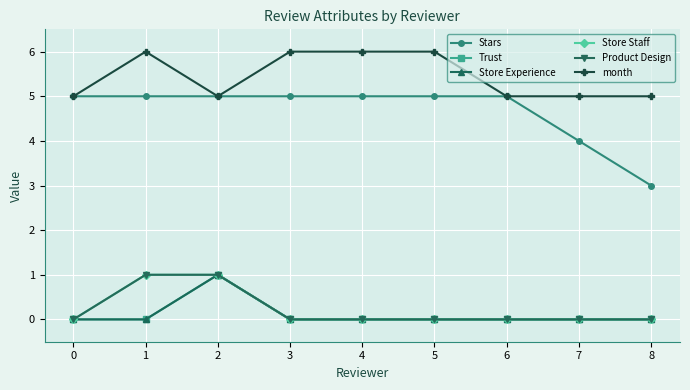

Reading right to left, transcribe all the data shown in this chart.

Stars: 8=3	7=4	6=5	5=5	4=5	3=5	2=5	1=5	0=5
Trust: 8=0	7=0	6=0	5=0	4=0	3=0	2=1	1=0	0=0
Store Experience: 8=0	7=0	6=0	5=0	4=0	3=0	2=1	1=0	0=0
Store Staff: 8=0	7=0	6=0	5=0	4=0	3=0	2=1	1=1	0=0
Product Design: 8=0	7=0	6=0	5=0	4=0	3=0	2=1	1=1	0=0
month: 8=5	7=5	6=5	5=6	4=6	3=6	2=5	1=6	0=5